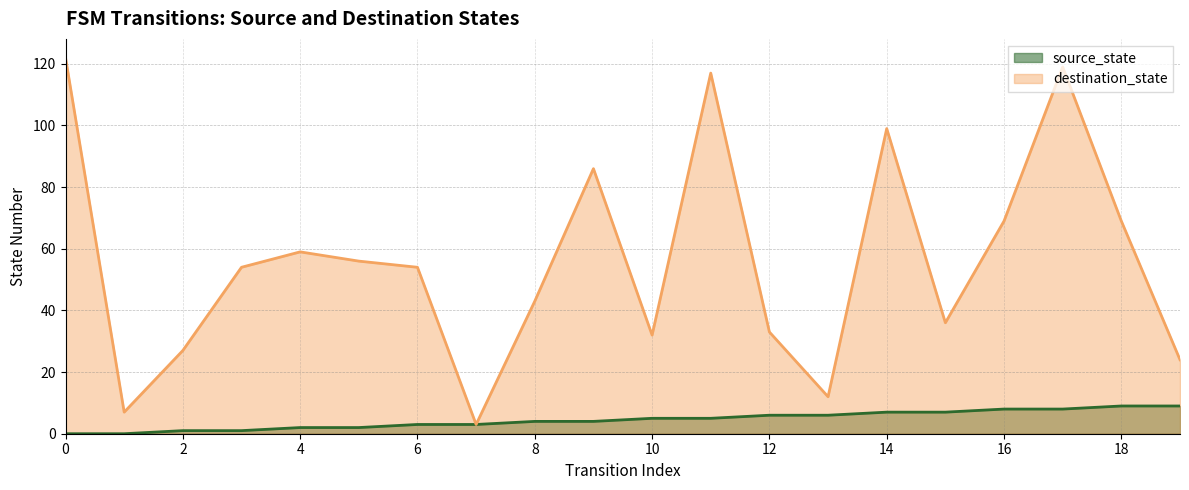

Rank the series at 13 from highest to lowest value.

destination_state, source_state